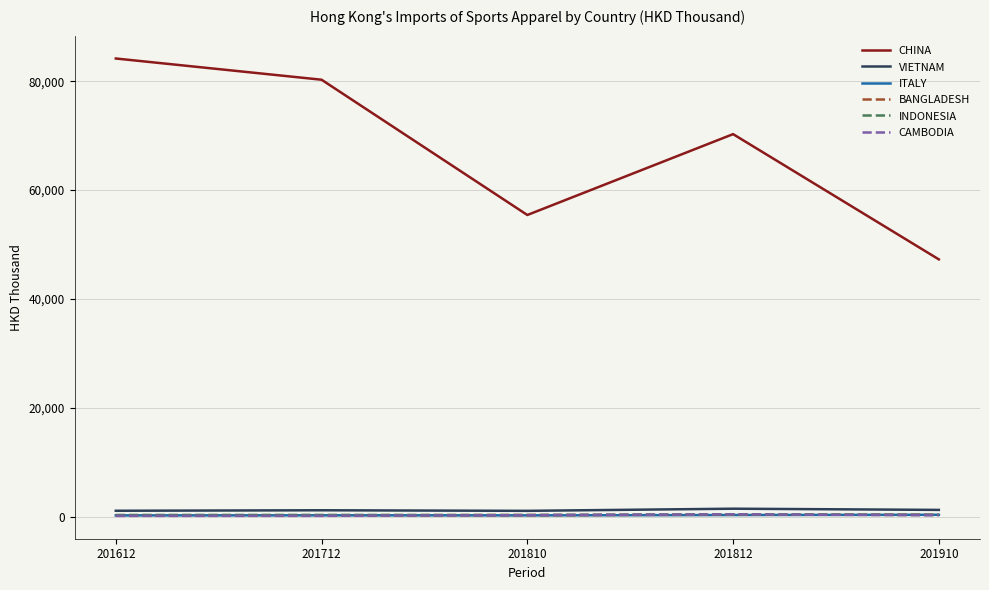

Is it true that CHINA equals 70284.1 at 201812?

True